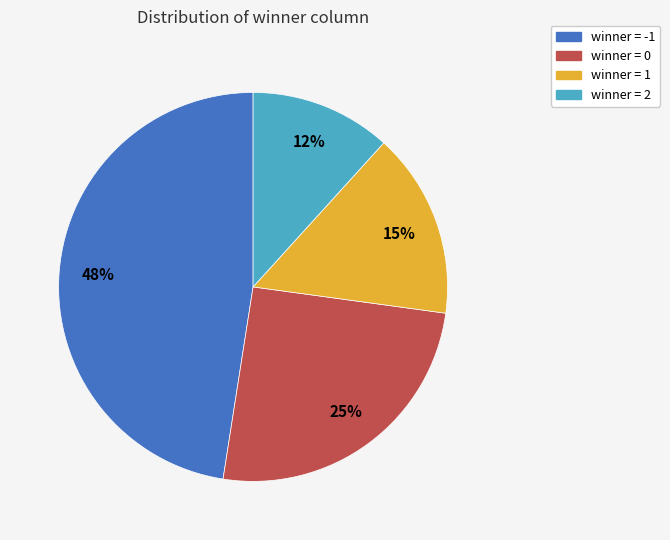

How many segments does this pie chart have?

4